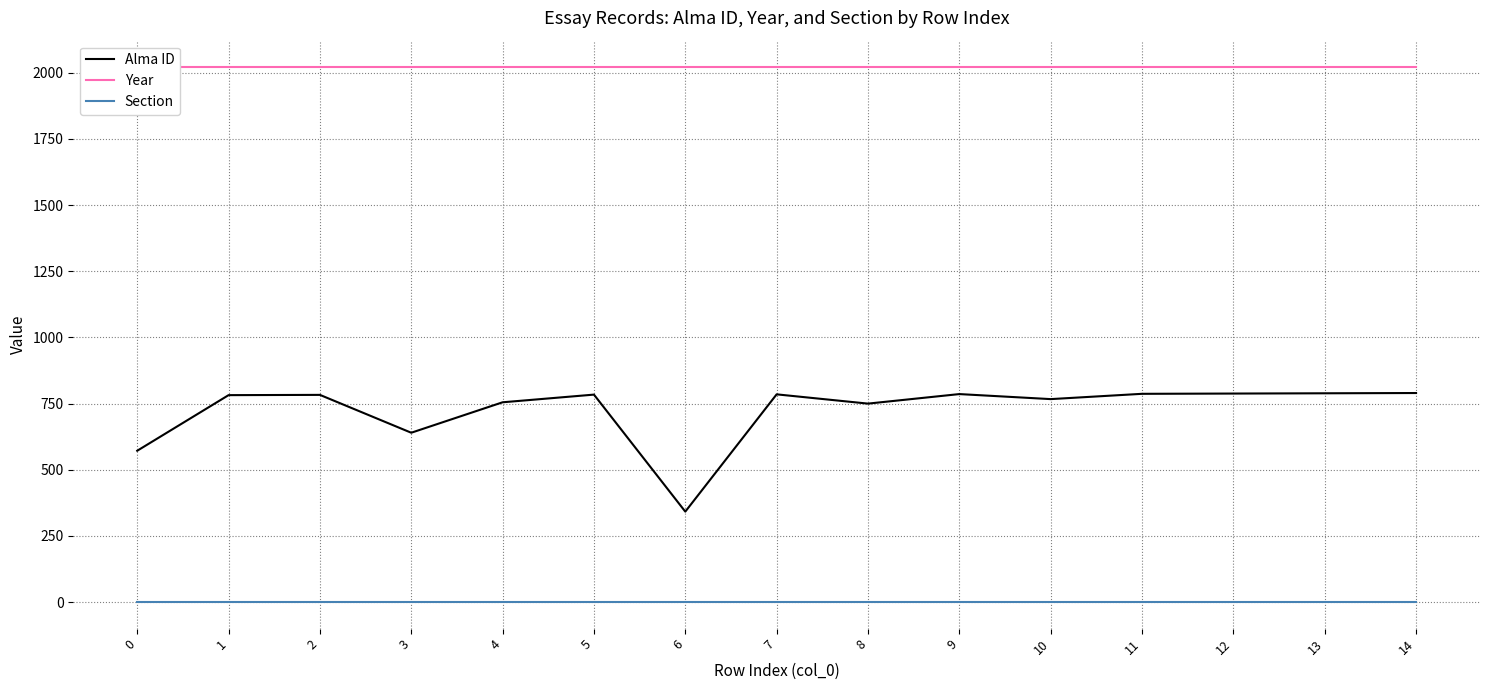

Which series has the widest spread of values?

Alma ID